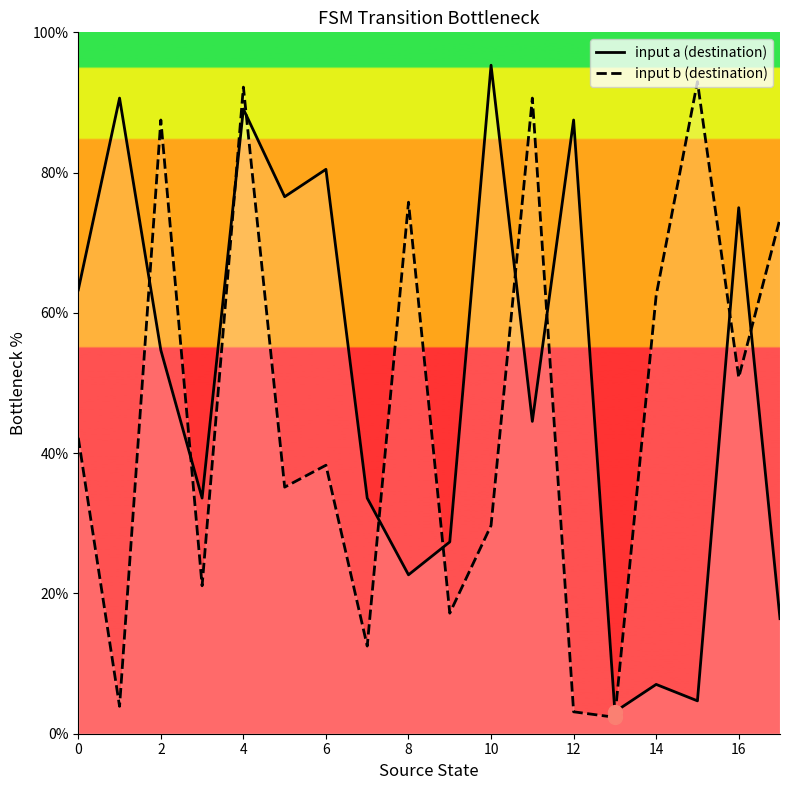

What are all the series names shown in the legend?

input a (destination), input b (destination)